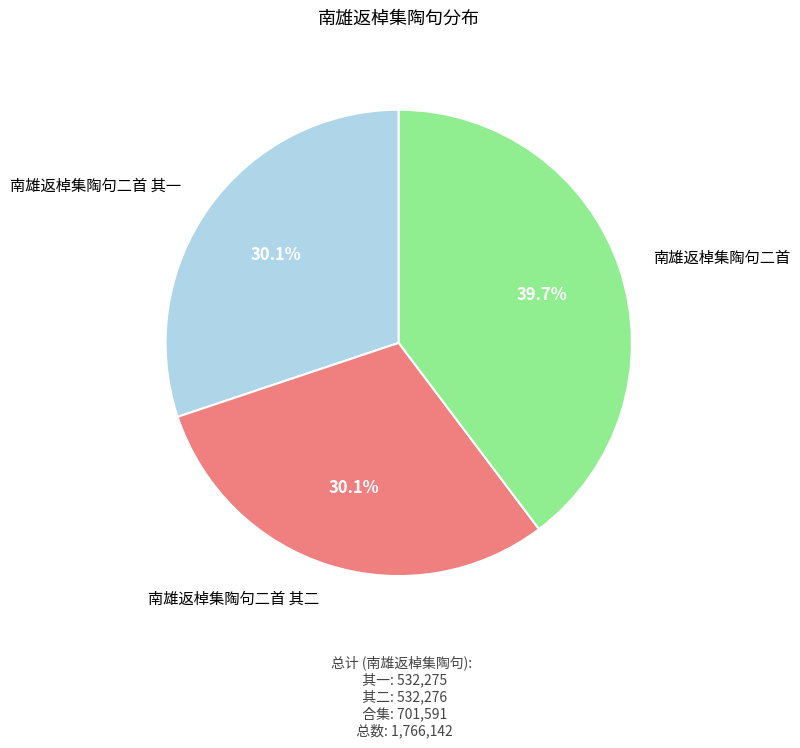

Does any single category account for the majority?

No